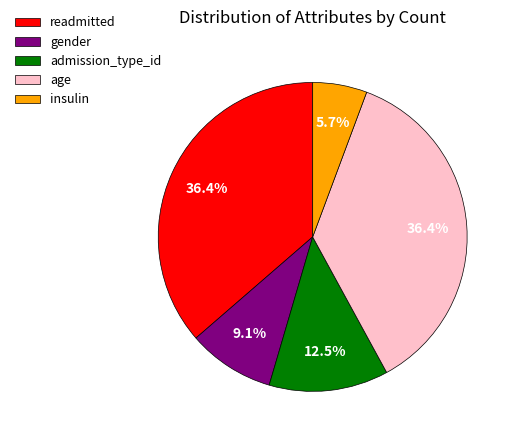

What is the total percentage of admission_type_id and readmitted?

48.9%